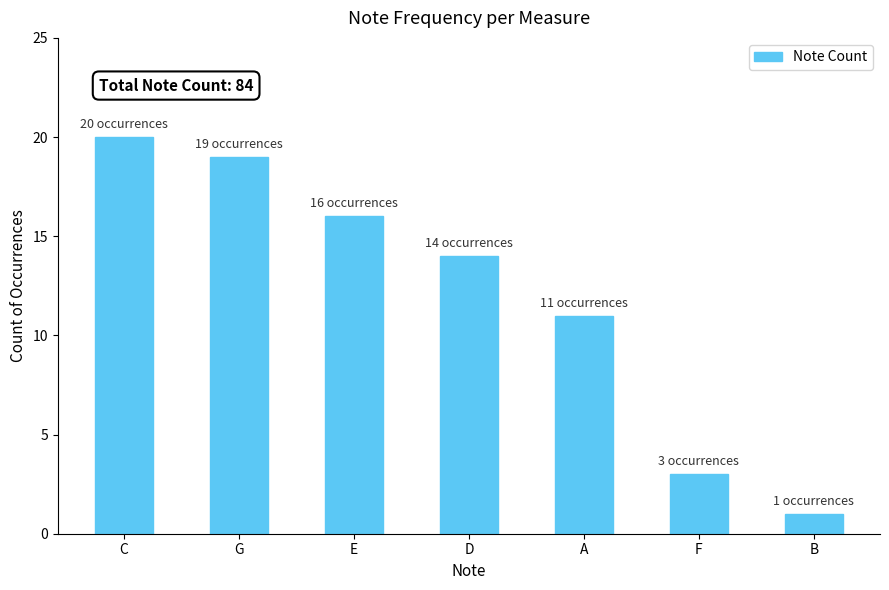

Rank the categories by value from lowest to highest.

B, F, A, D, E, G, C